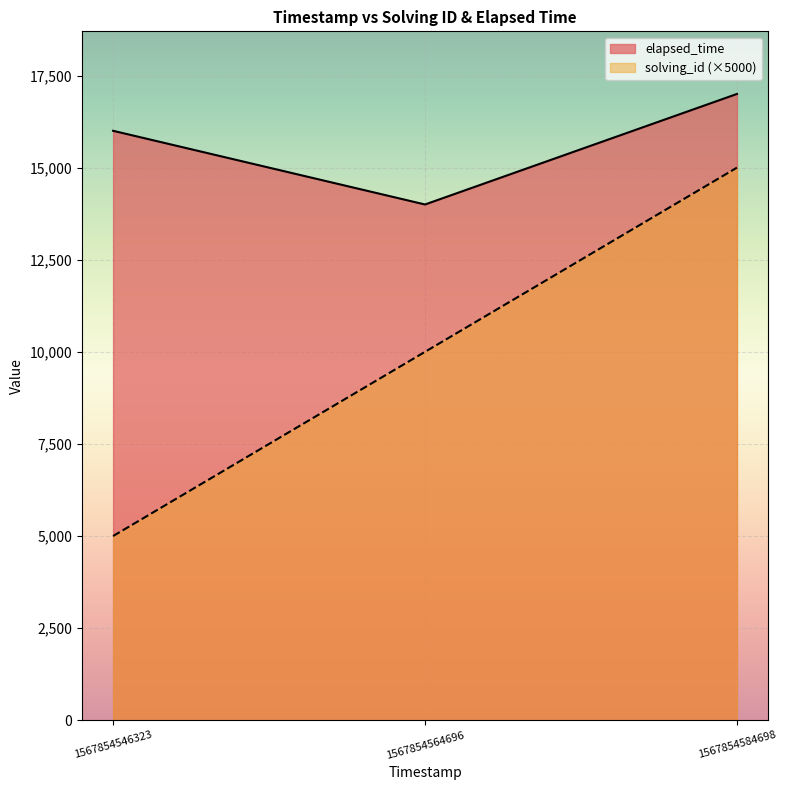

Rank the series by their average value, from lowest to highest.

solving_id (×5000), elapsed_time